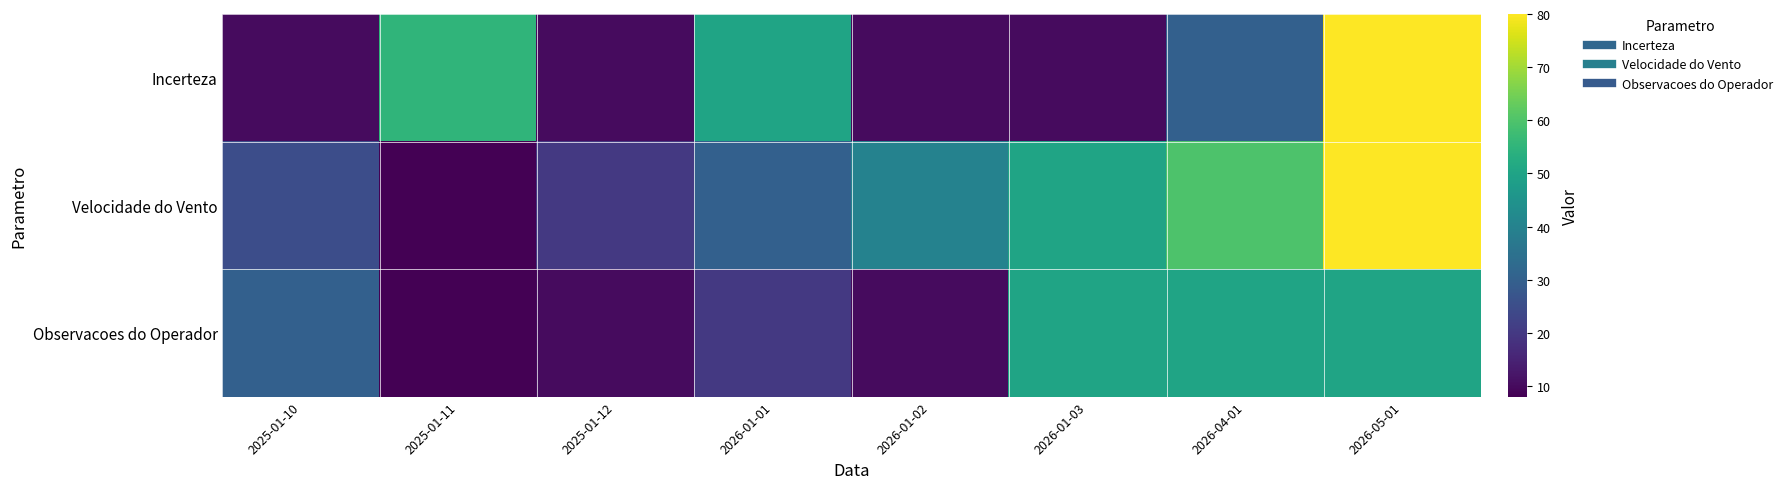

Reading right to left, what are all the values shown in this chart?

Incerteza: 2026-05-01=80	2026-04-01=30	2026-01-03=10	2026-01-02=10	2026-01-01=50	2025-01-12=10	2025-01-11=55	2025-01-10=10
Velocidade do Vento: 2026-05-01=80	2026-04-01=60	2026-01-03=50	2026-01-02=40	2026-01-01=30	2025-01-12=20	2025-01-11=8	2025-01-10=25
Observacoes do Operador: 2026-05-01=50	2026-04-01=50	2026-01-03=50	2026-01-02=10	2026-01-01=20	2025-01-12=10	2025-01-11=8	2025-01-10=30